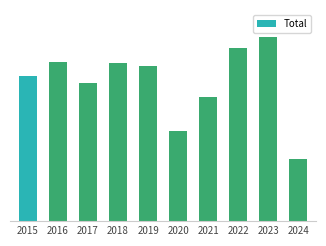

True or false: the data shows 362 at 2020.

True